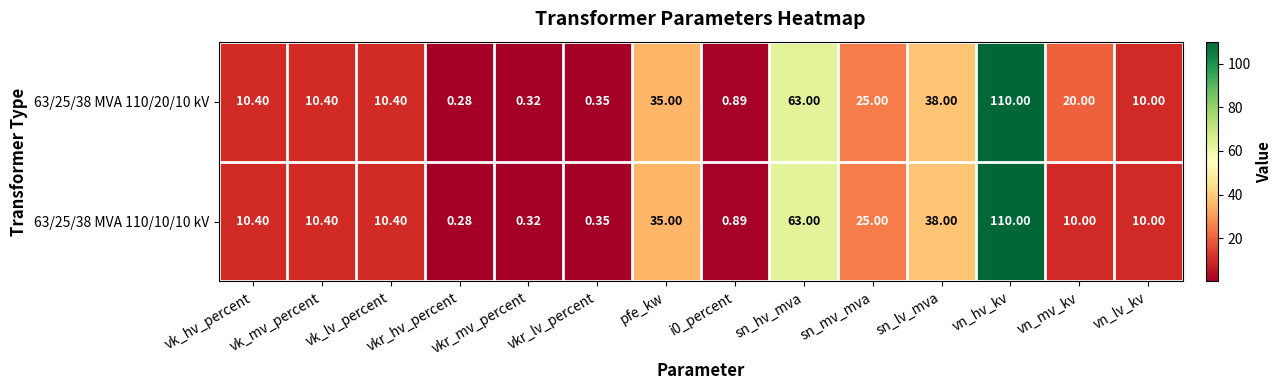

At which category is the sum across all series the highest?

vn_hv_kv